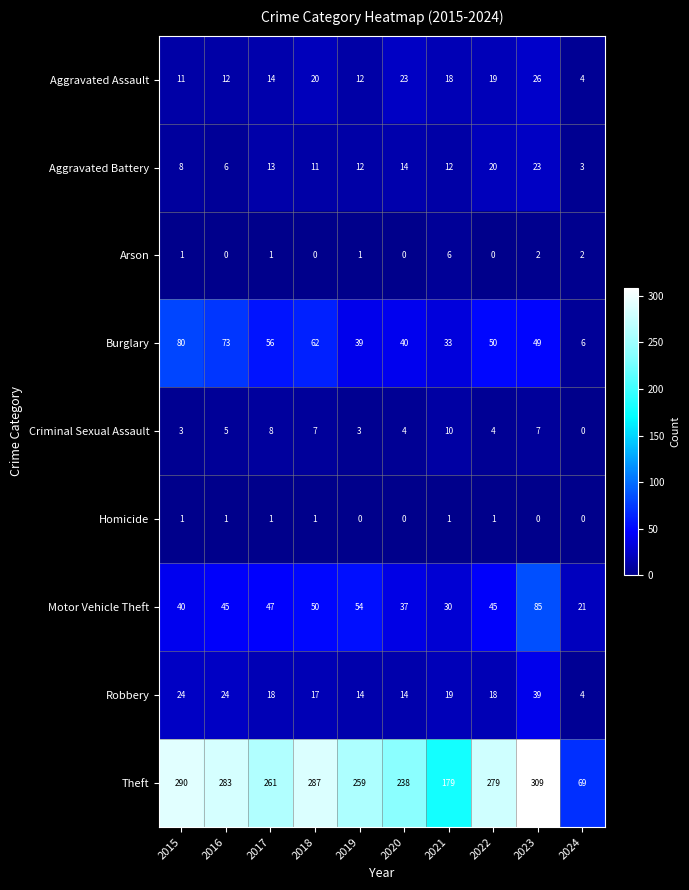

Between 2017 and 2021, which series saw the biggest shift?

Theft